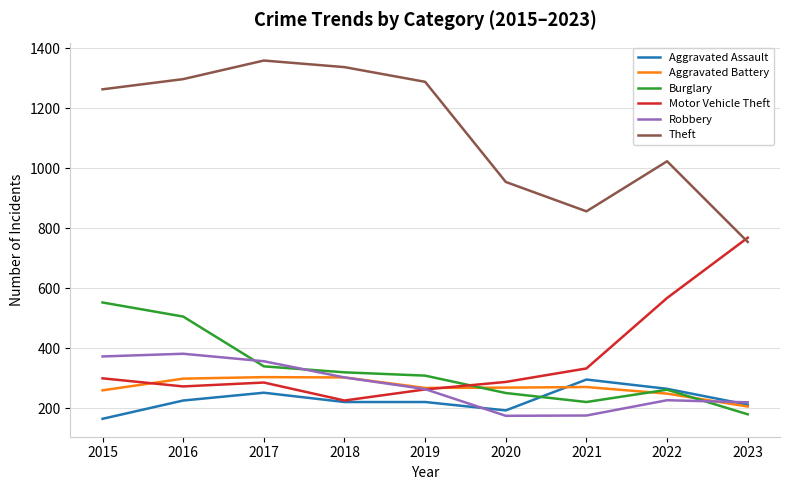

The Motor Vehicle Theft series shows 232 at 2021. True or false?

False